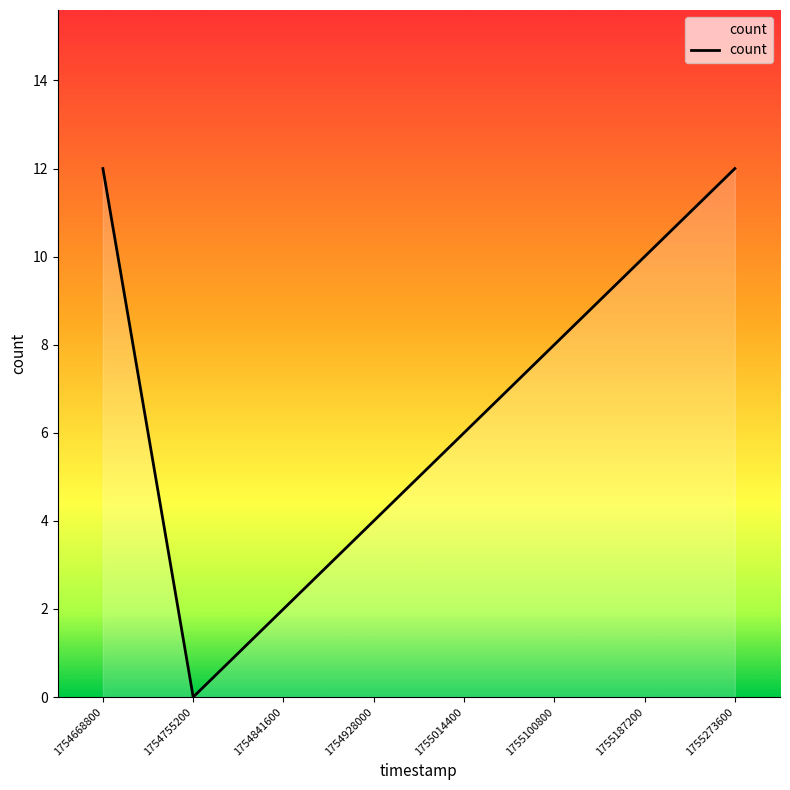

What is the change in value from 1754928000 to 1755100800?

+4